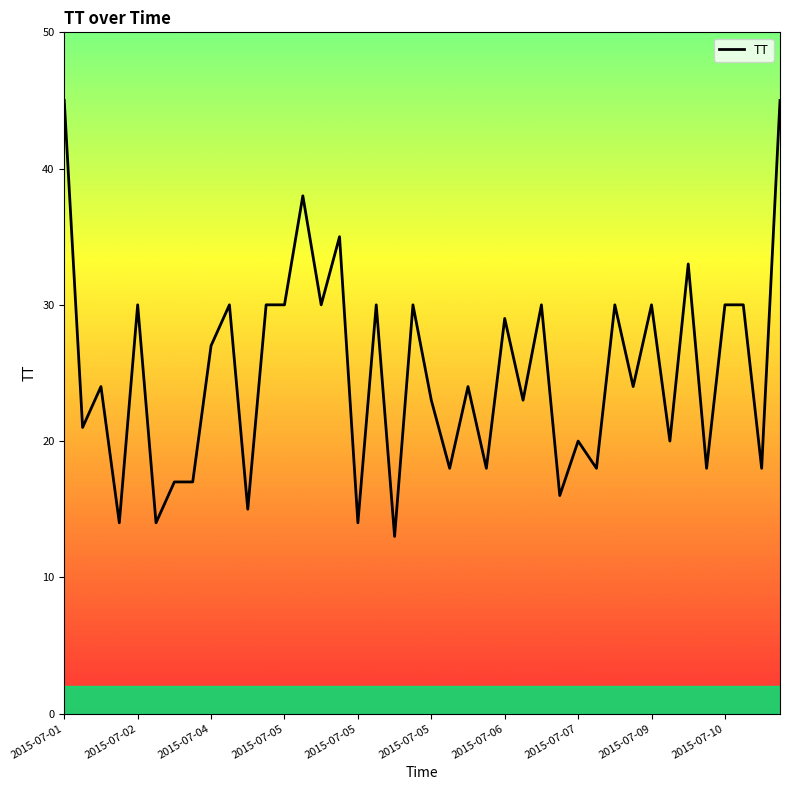

What is the minimum value shown in the chart?

13